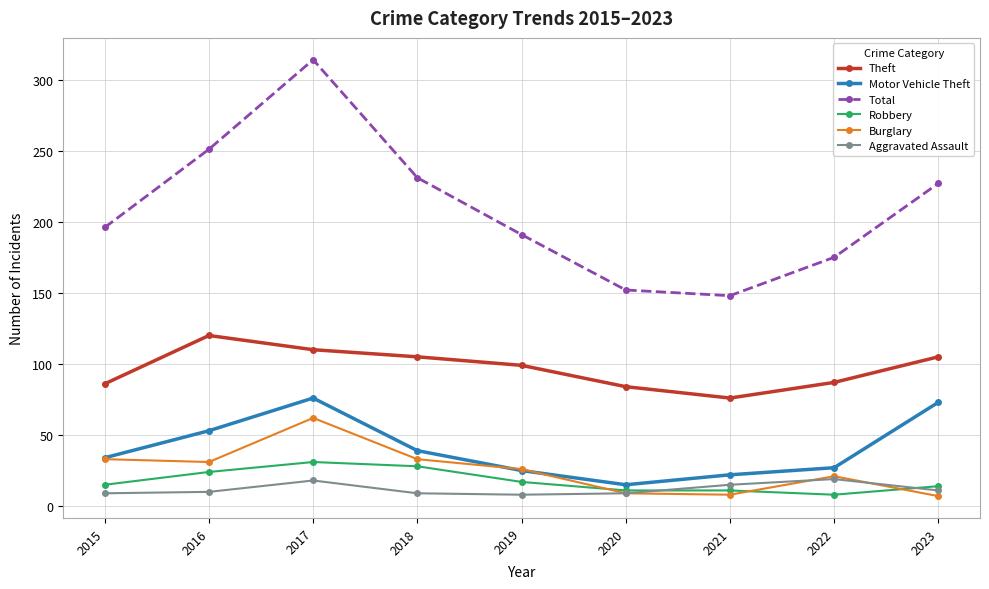

How many categories are shown in the chart?

9